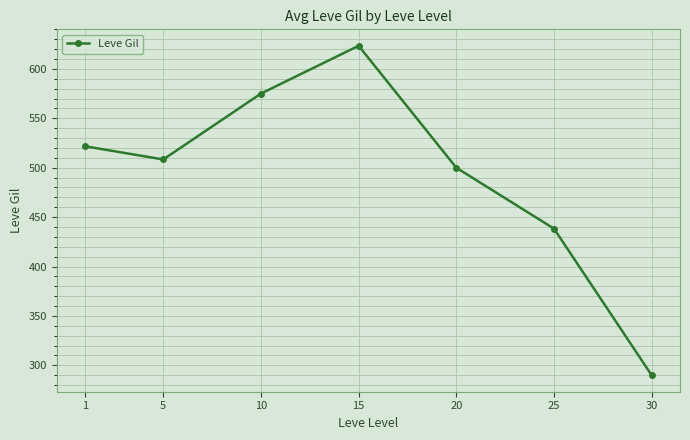

Reading right to left, what are all the values shown in this chart?

30=290.0	25=438.3	20=500.0	15=623.3	10=575.0	5=508.3	1=521.7